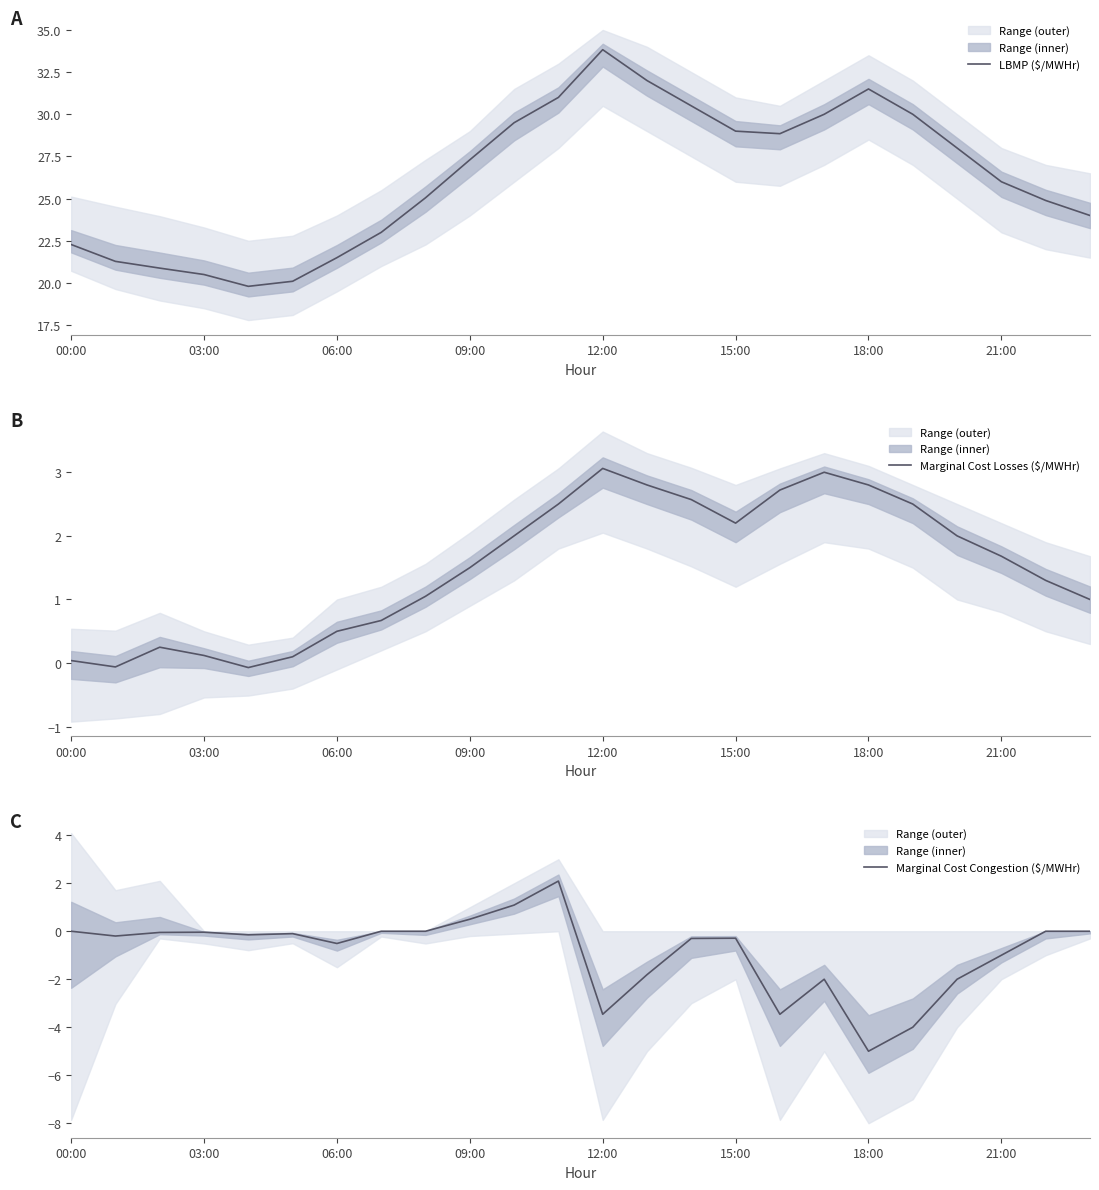

How many values in Marginal Cost Congestion ($/MWHr) are below zero?

16